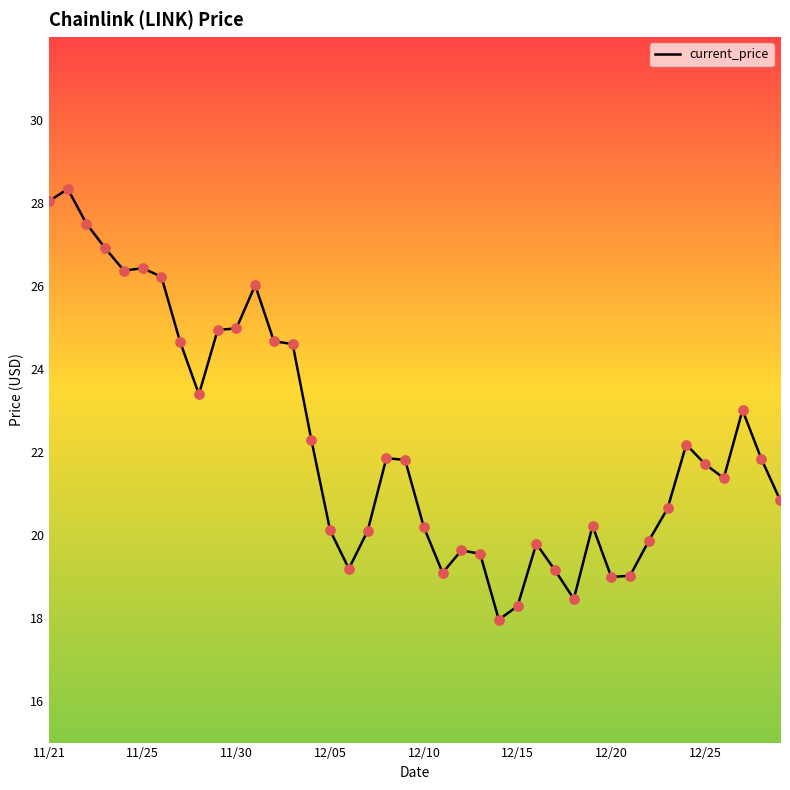

What is the greatest value displayed?

28.3